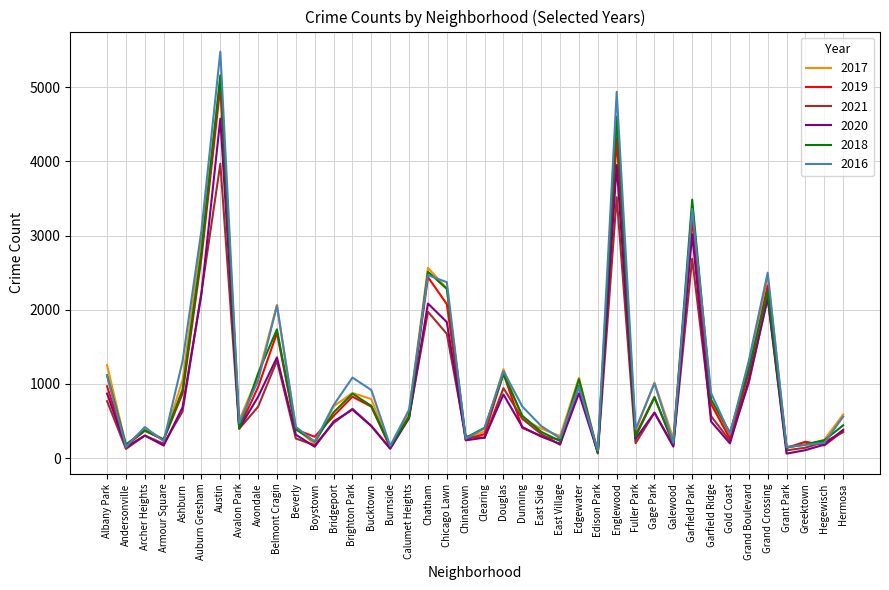

Where is the first local maximum for 2019?

Archer Heights